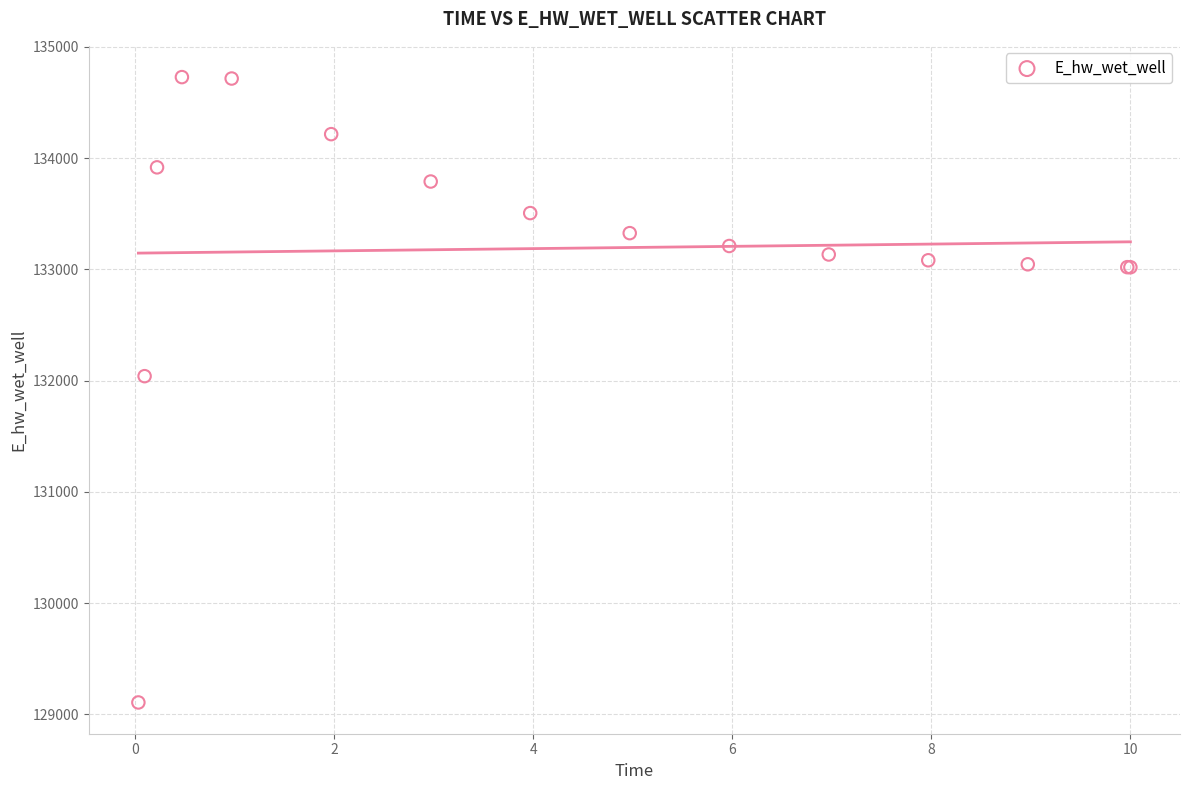

What Y value in the scatter plot is closest to 131918?

132041.0